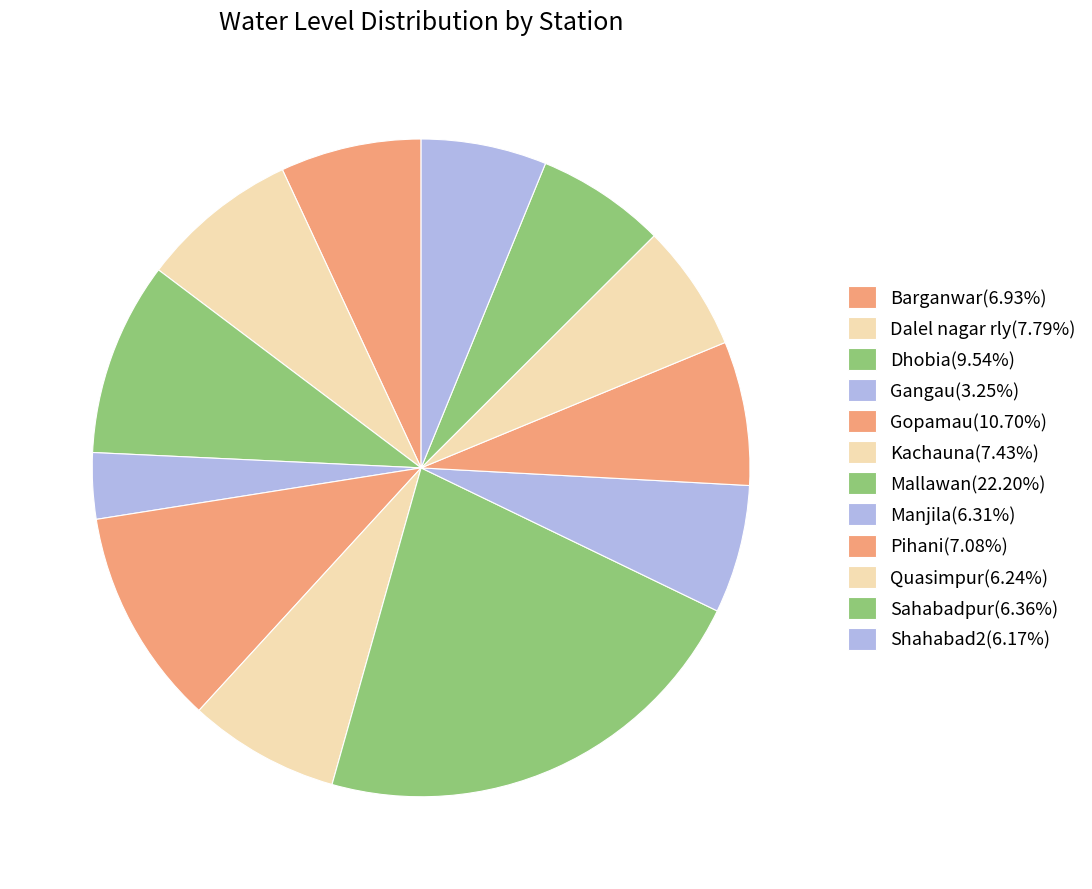

Count the number of slices in the pie.

12